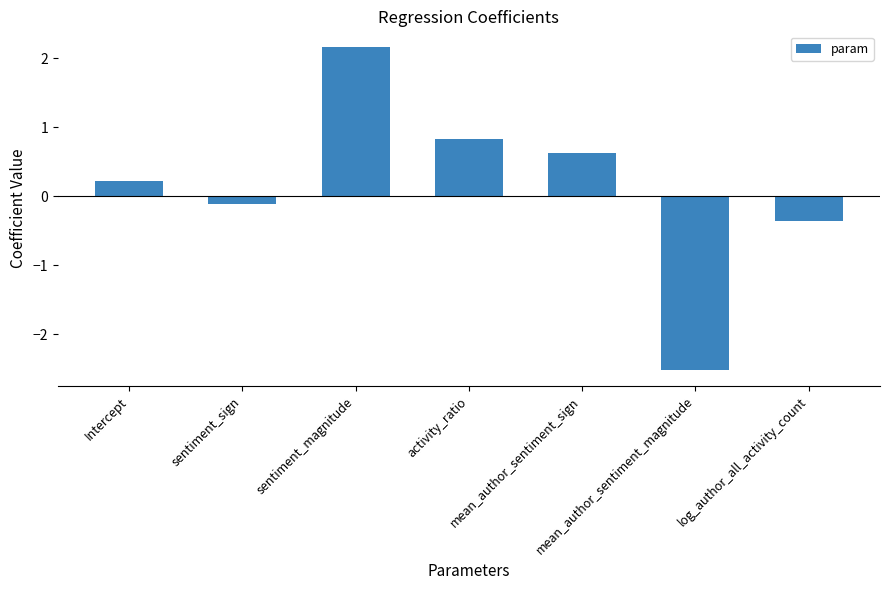

How many series are shown in this chart?

1